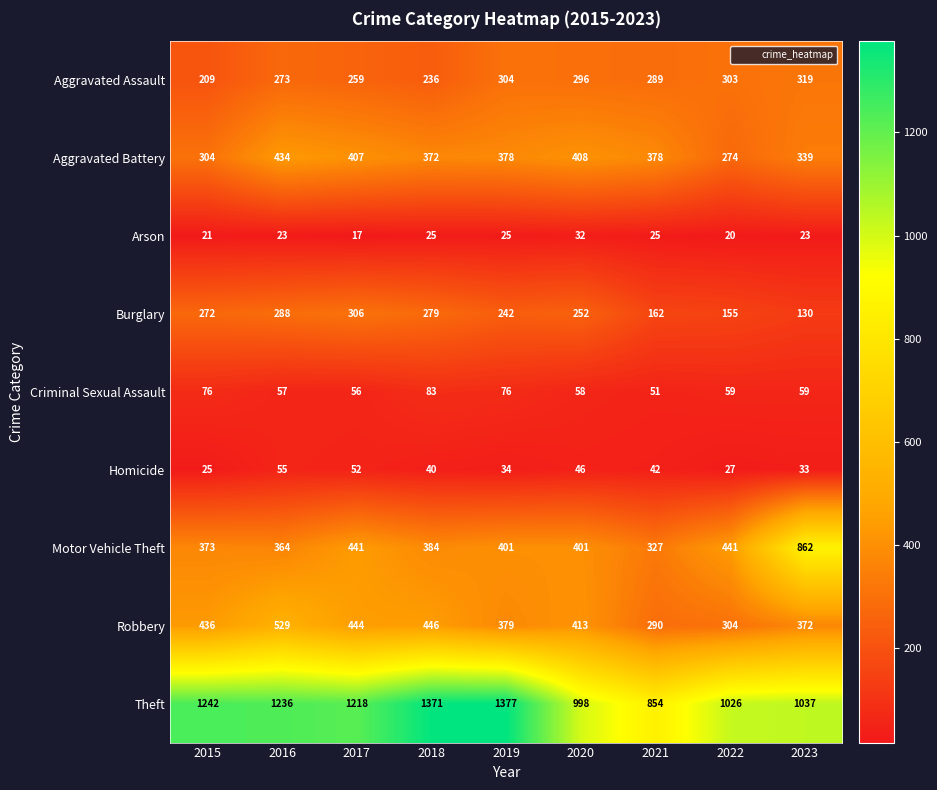

At which category is the sum across all series the highest?

2016